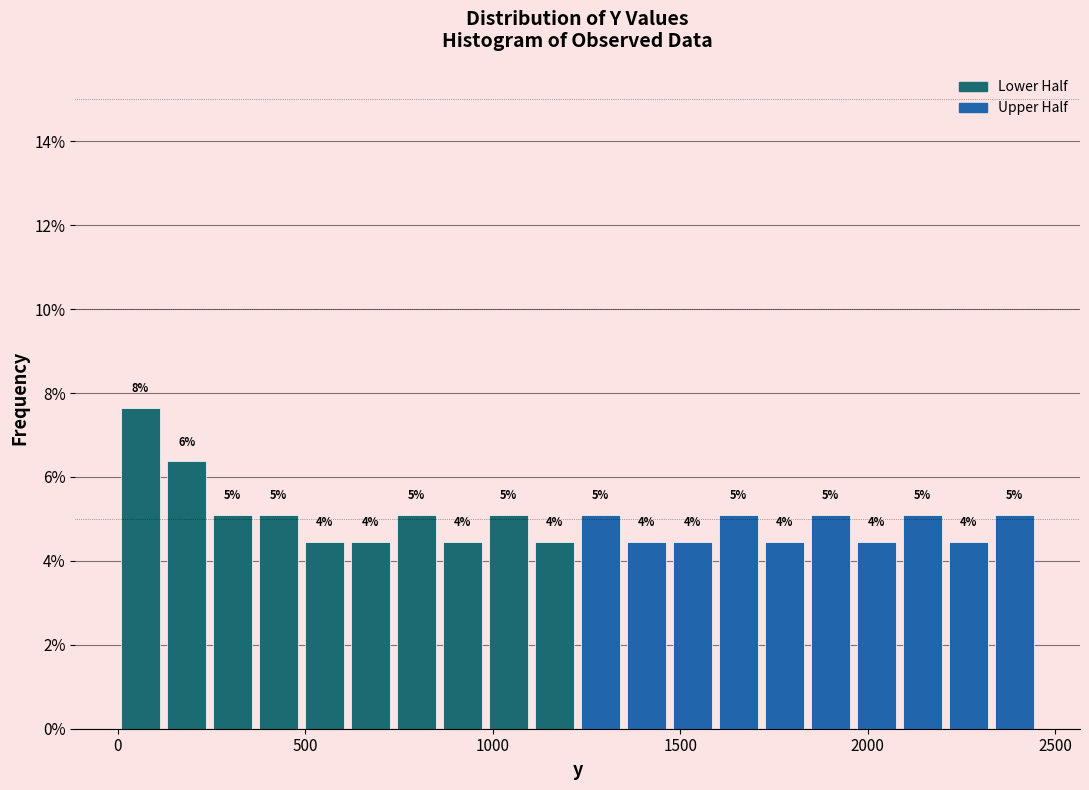

Read against the x-axis, roughly where is the centre of the tallest bar?

50